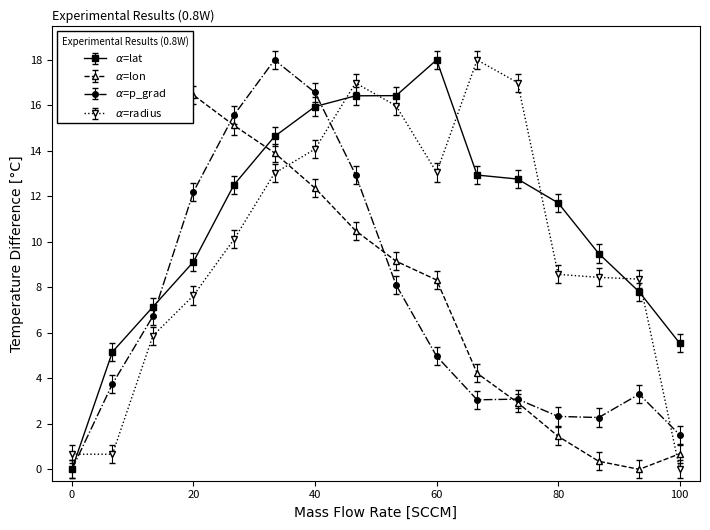

Is it true that p_grad equals 2.1 at 100?

False